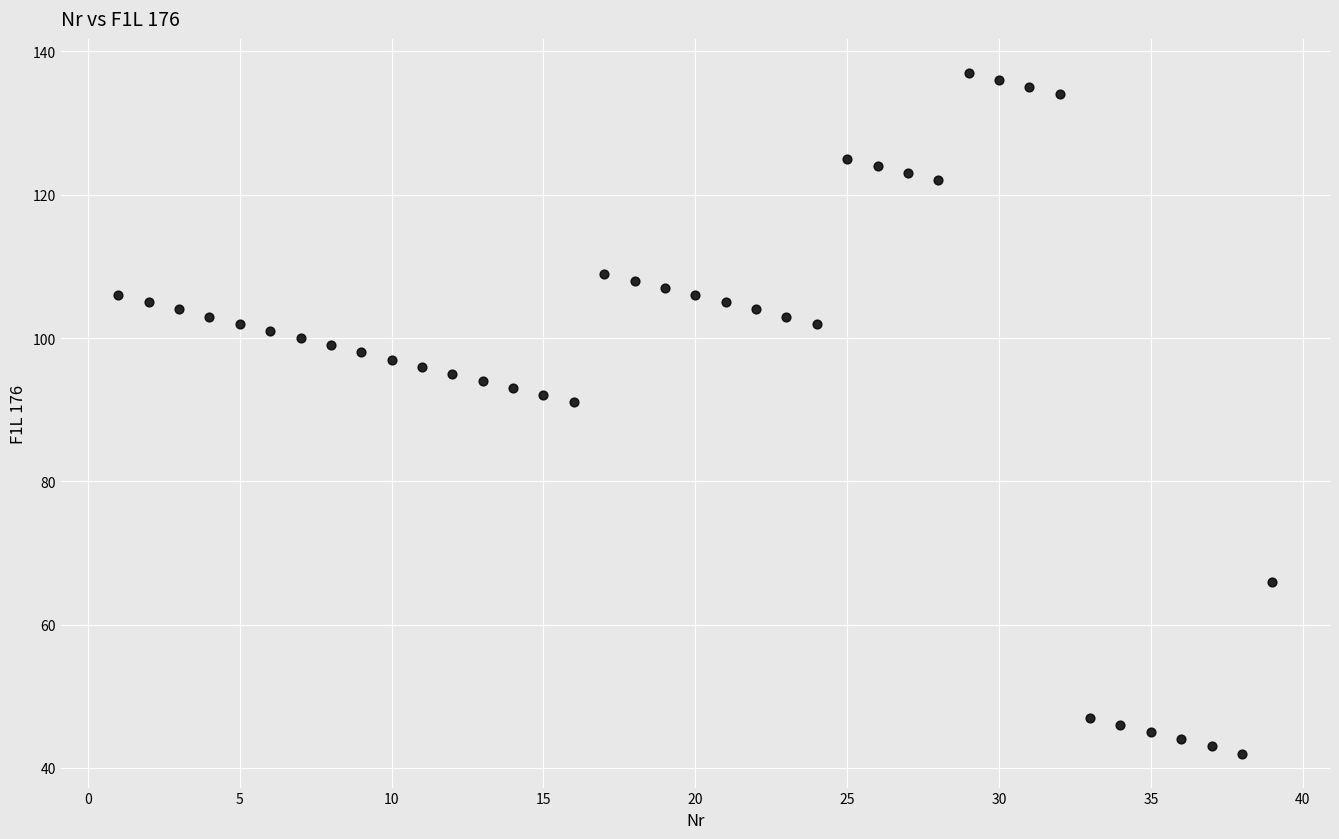

What is the range of X values (max minus min)?

38